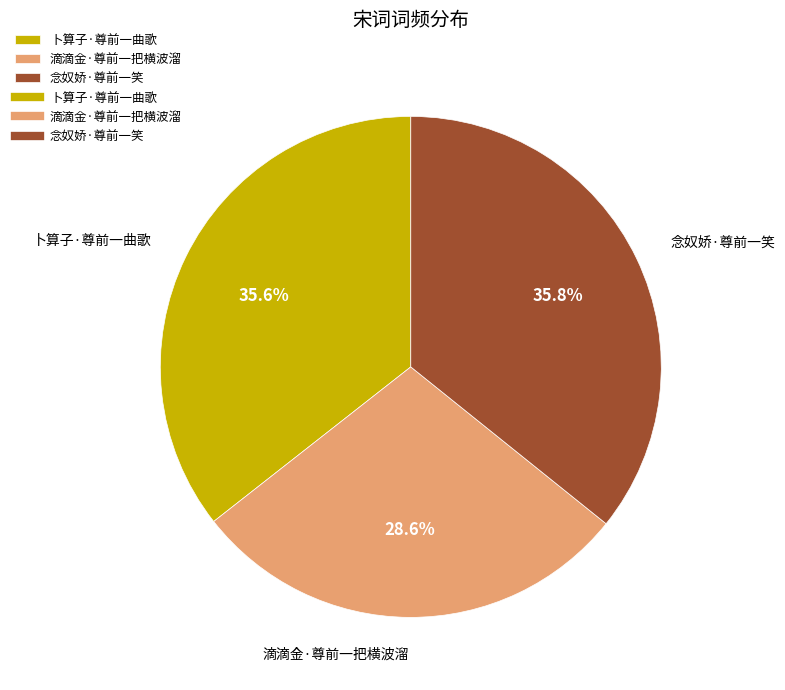

Which has a higher value, 卜算子·尊前一曲歌 or 滴滴金·尊前一把横波溜?

卜算子·尊前一曲歌